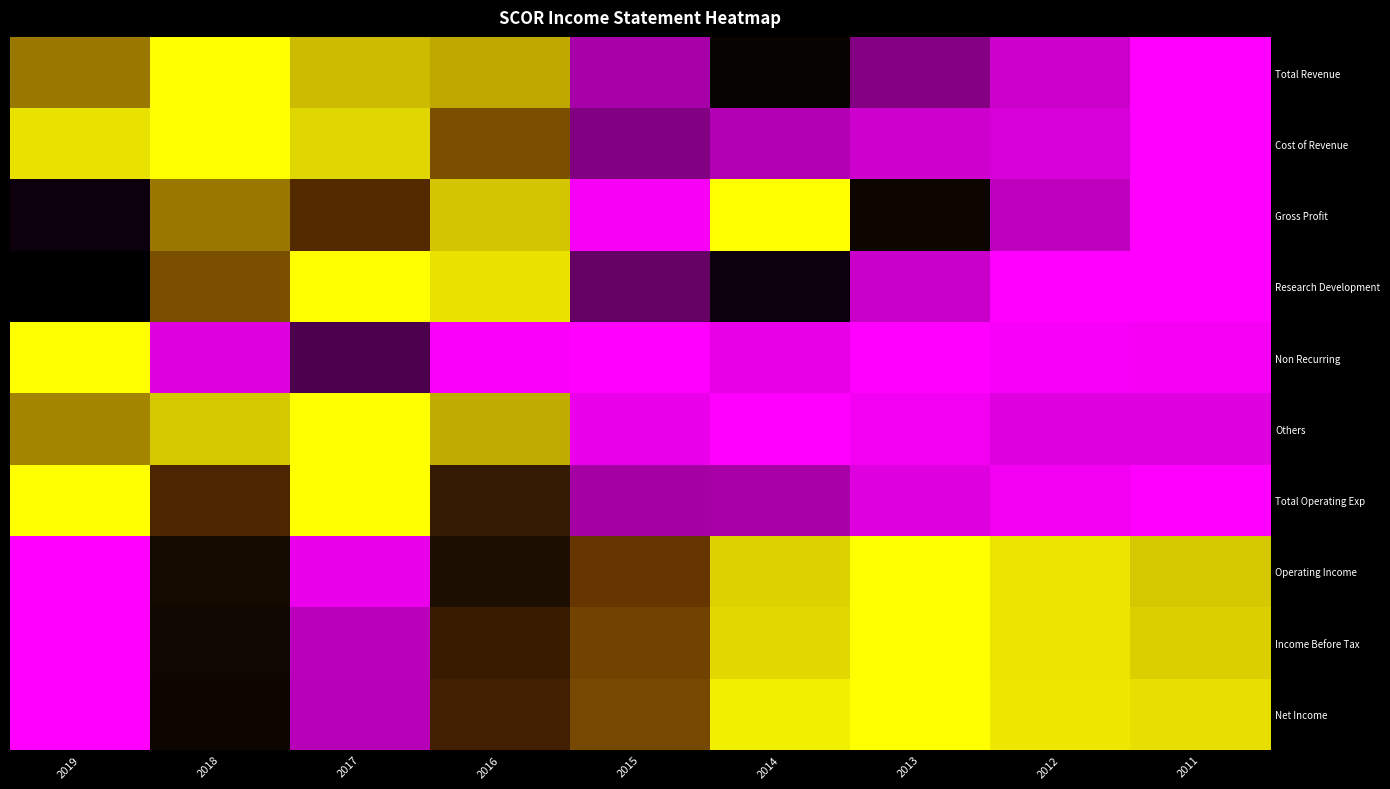

What is the maximum value for Total Revenue?

1.0